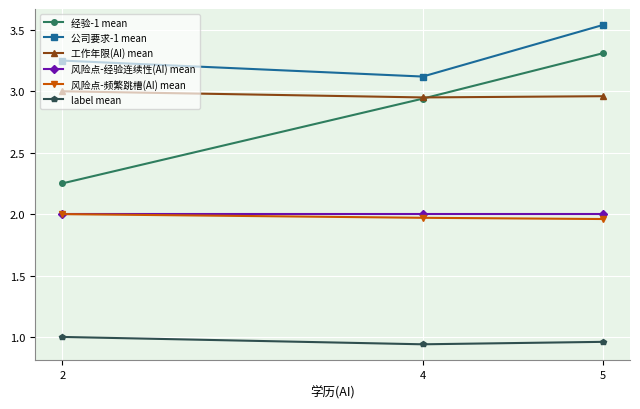

Is the value of 工作年限(AI) mean at 2 greater than the value of 风险点-频繁跳槽(AI) mean at 2?

Yes